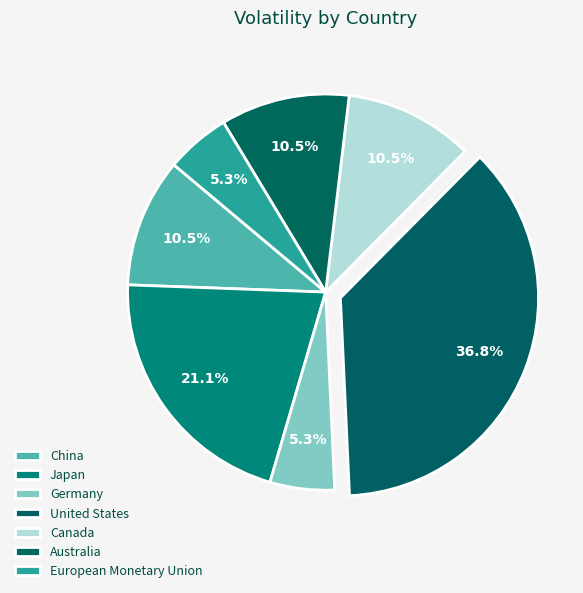

What is the change in value from Japan to European Monetary Union?

-3